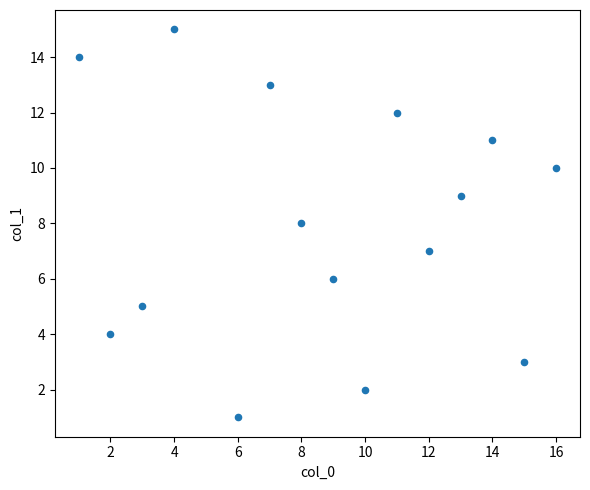

What is the range of X values (max minus min)?

15